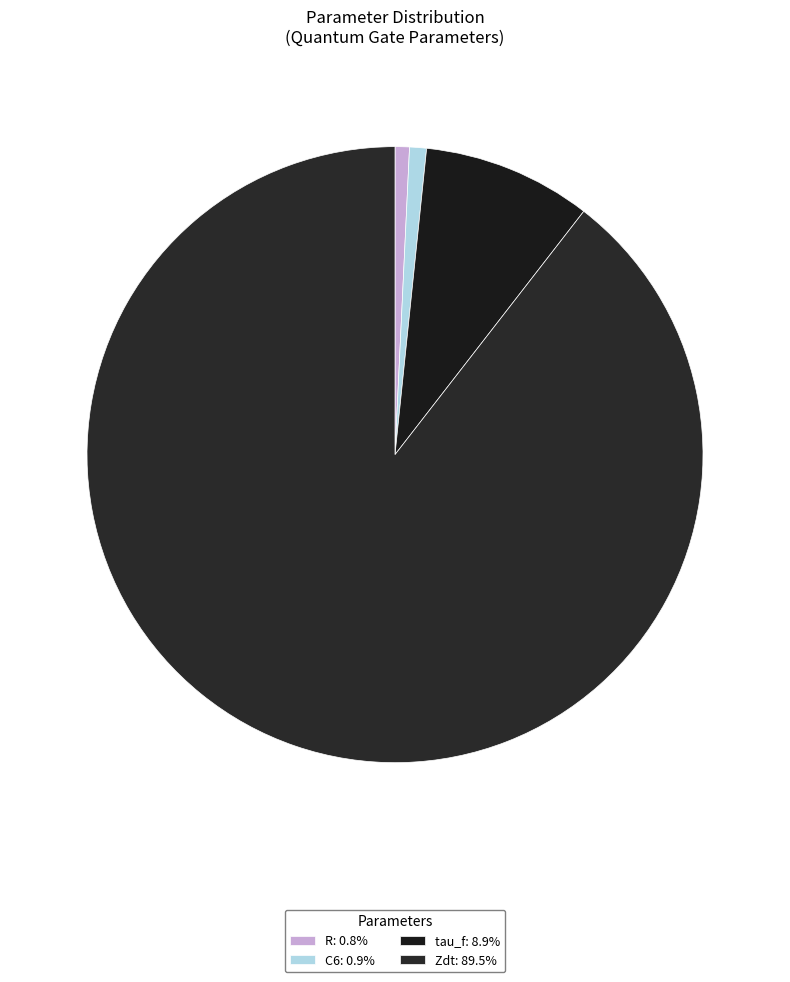

Which slice represents more than half of the pie?

Zdt